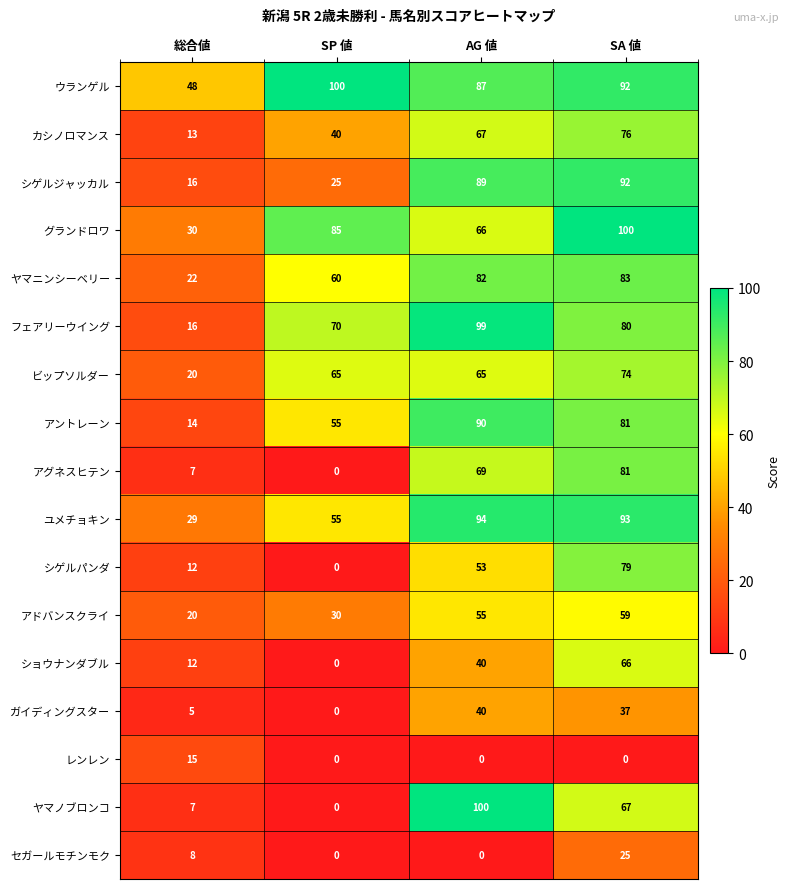

What is the spread (max minus min) of values at SA 値?

100